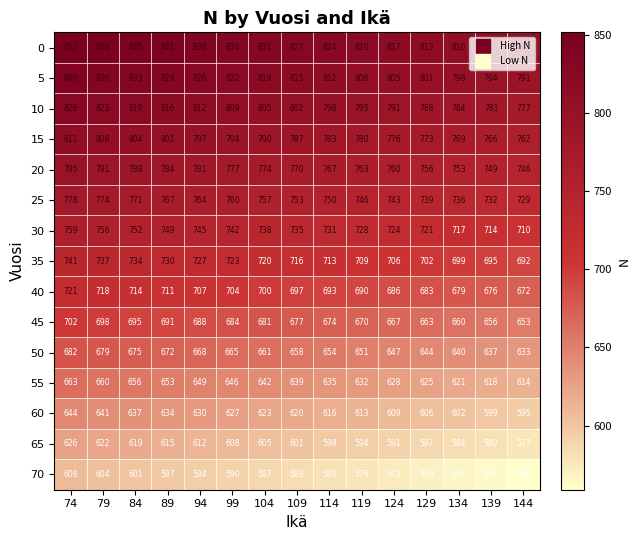

Which category has the highest value across all series?

74